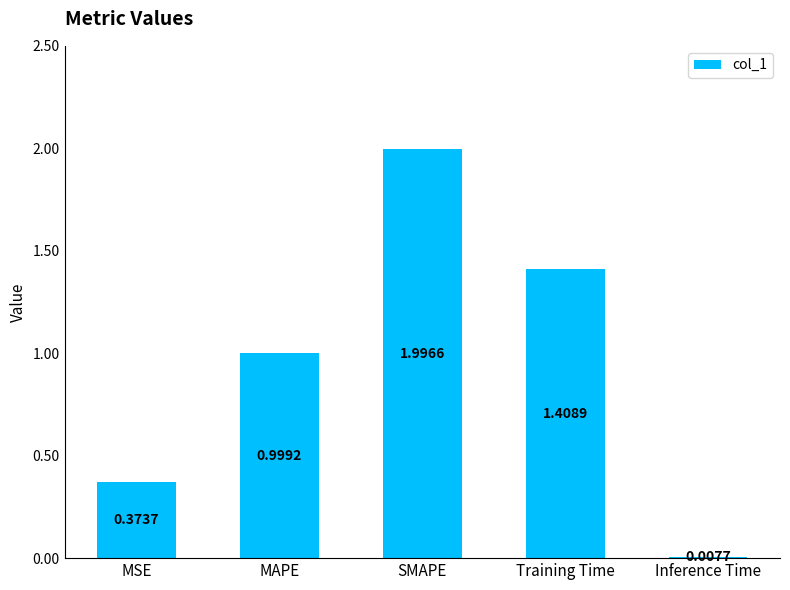

What position from the left is Inference Time?

5